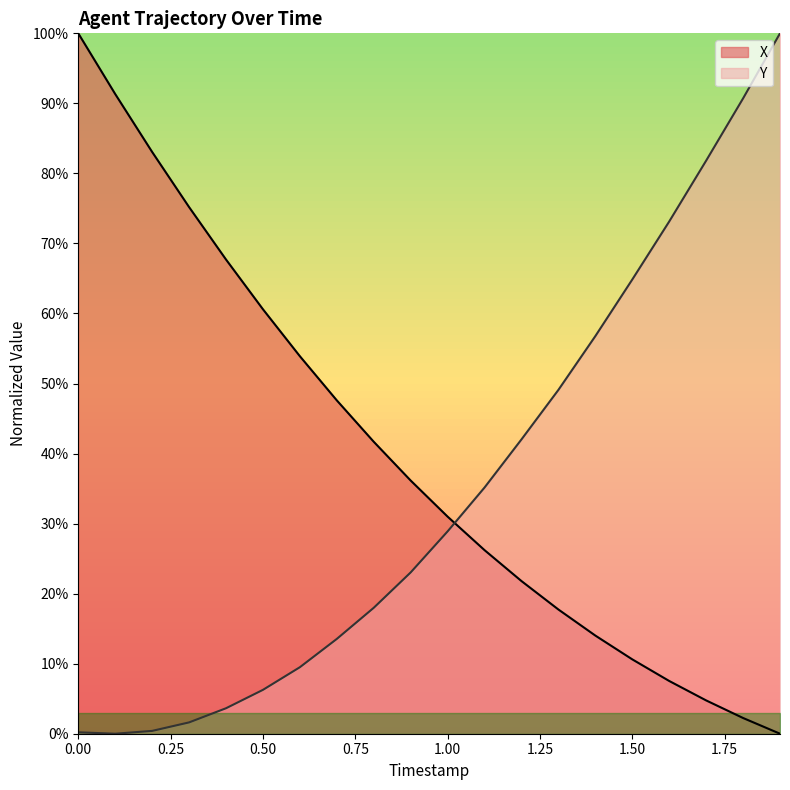

How many categories are shown in the chart?

20